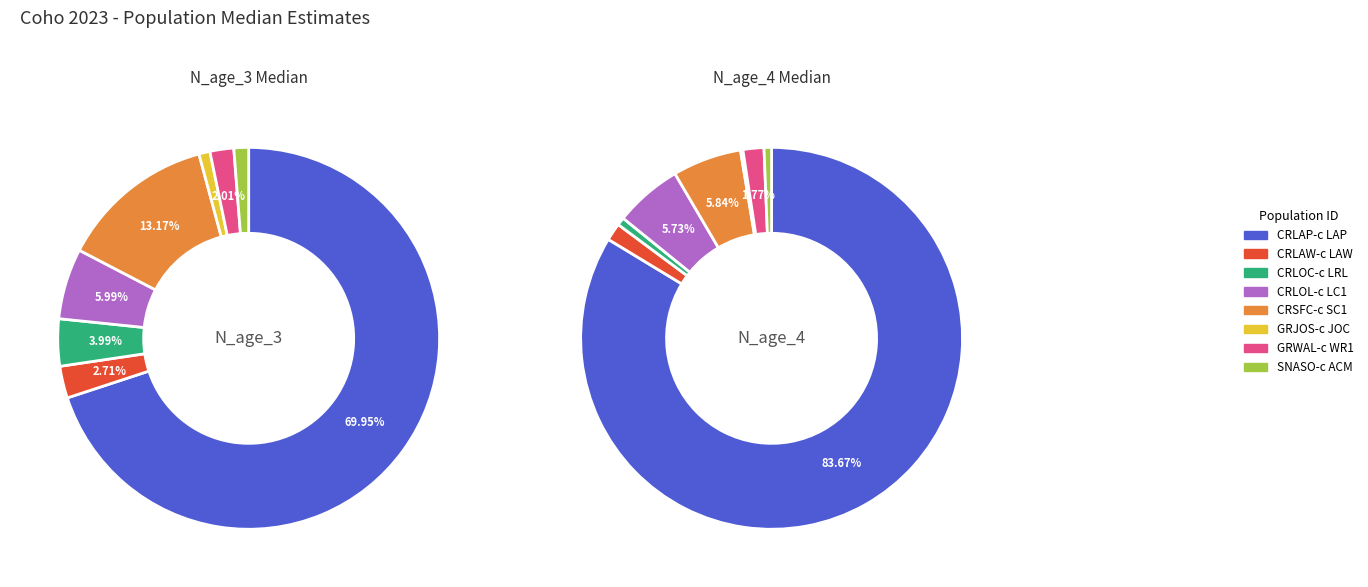

Which slice represents more than half of the pie?

CRLAP-c LAP